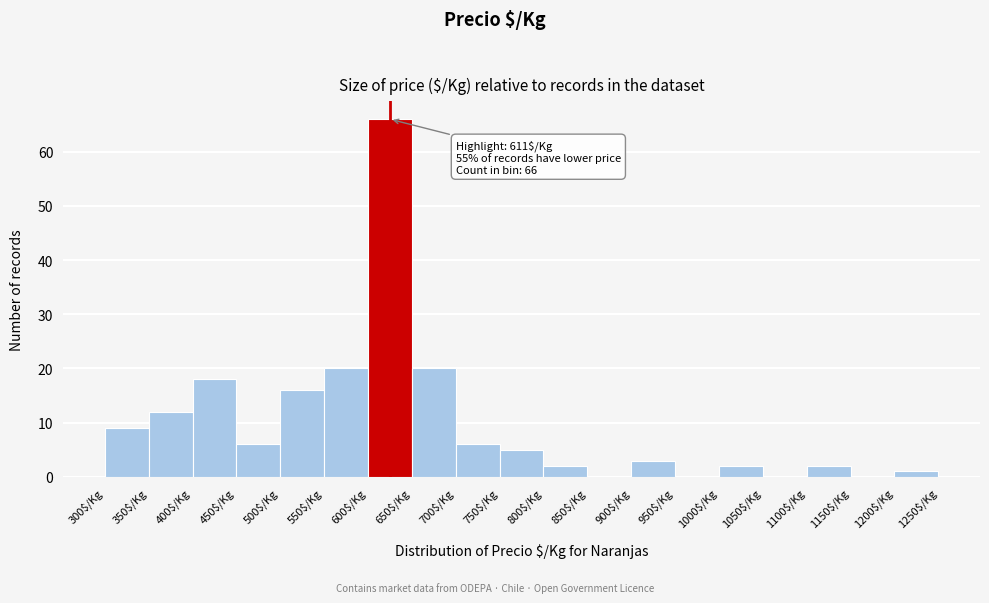

Over which range of the x-axis is the bar tallest?

600 to 650